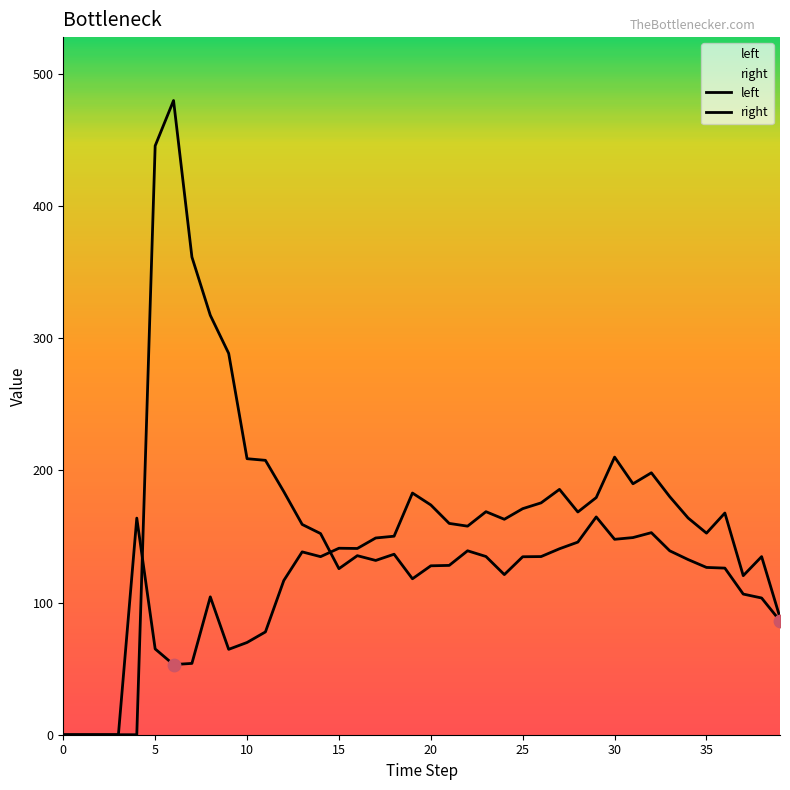

Which series has the largest total across all categories?

right